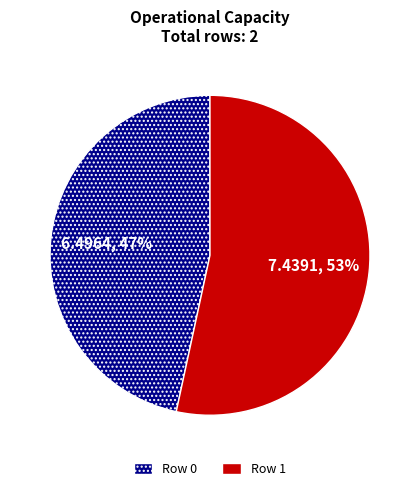

Do Row 0 and Row 1 together represent more than half of the pie?

Yes